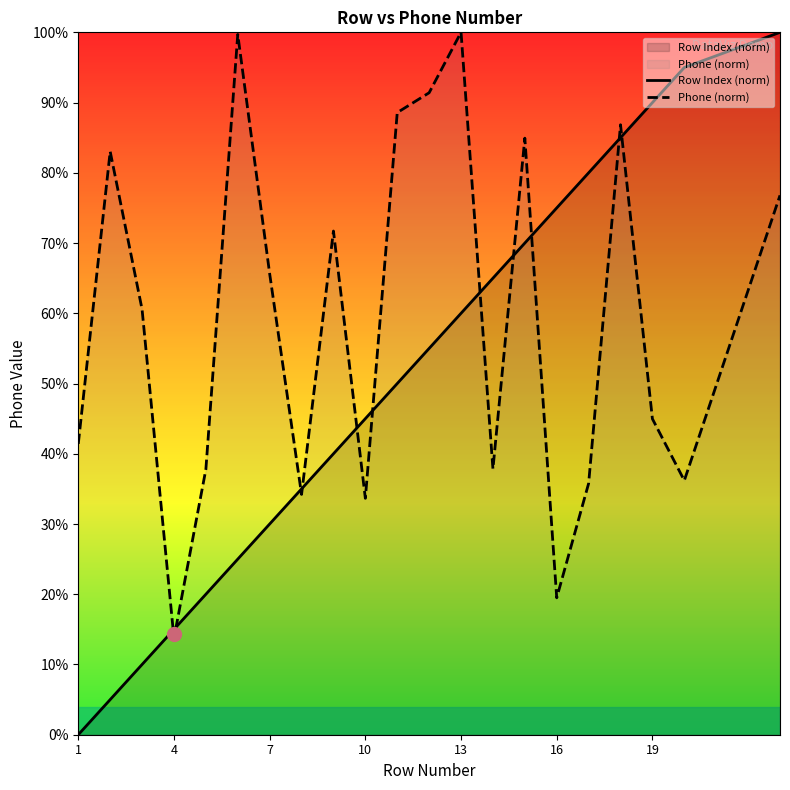

Which category has the lowest value across all series?

1